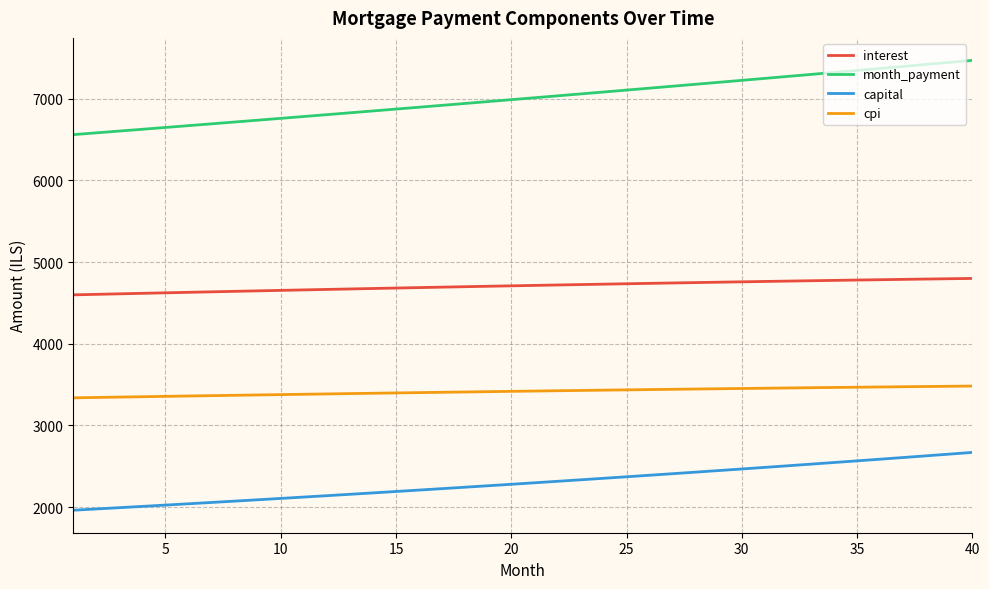

Which series has the widest spread of values?

month_payment